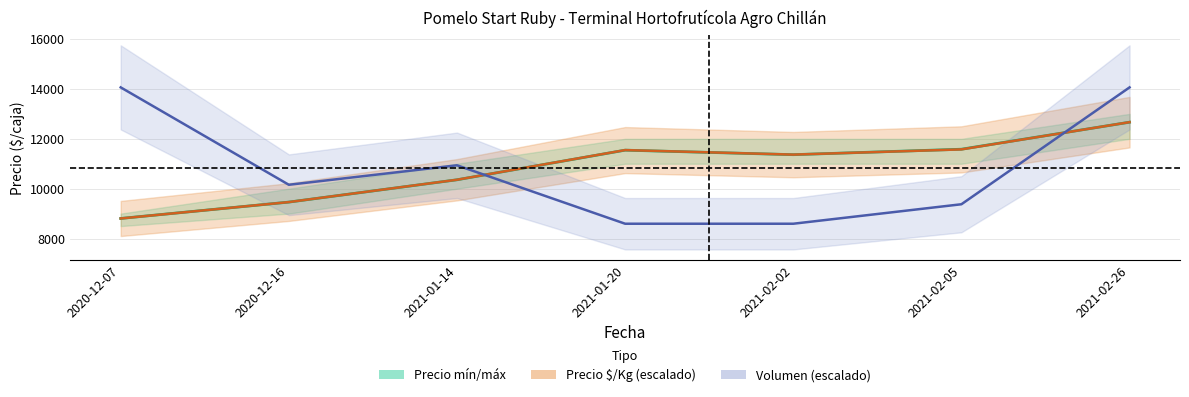

How many values in the Volumen (línea) series are below 10156?

3